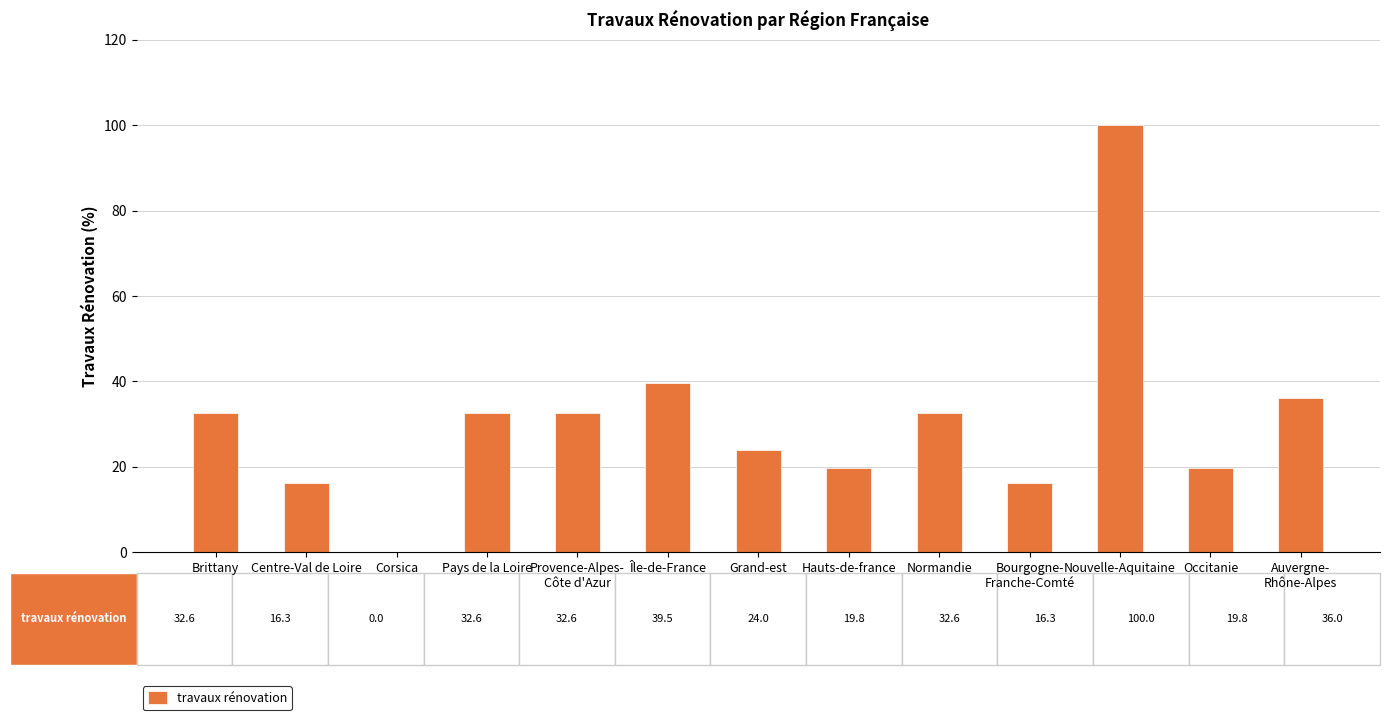

What is the sum of the values at Nouvelle-Aquitaine and Auvergne-
Rhône-Alpes?

136.0